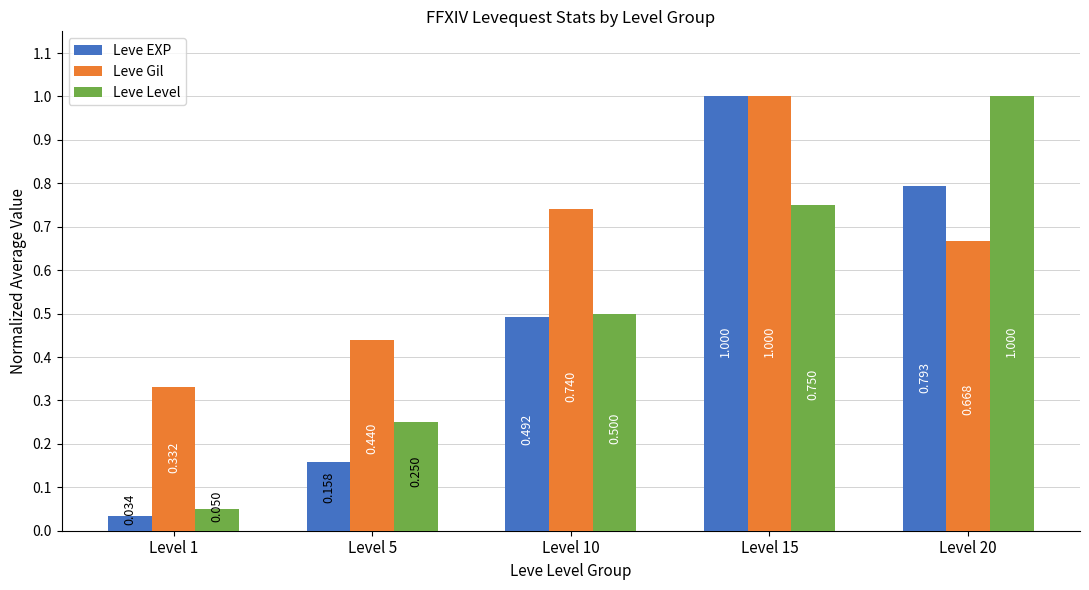

What is the difference between the maximum and minimum values in the Leve EXP series?

1.0